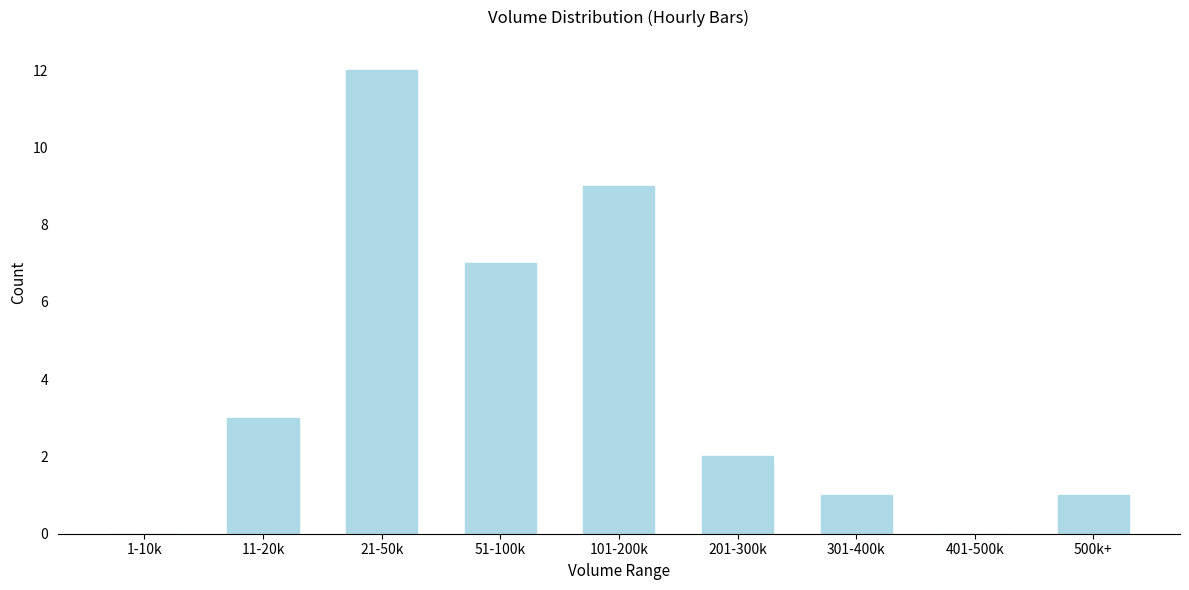

Reading left to right, list all the values displayed in this chart.

1-10k=0	11-20k=3	21-50k=12	51-100k=7	101-200k=9	201-300k=2	301-400k=1	401-500k=0	500k+=1